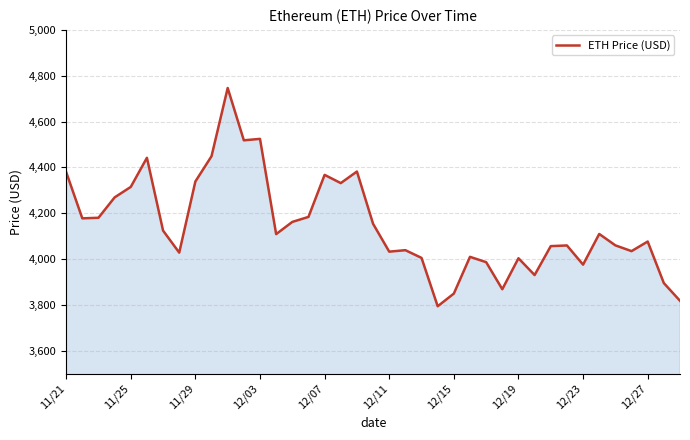

What is the maximum value shown in the chart?

4746.4